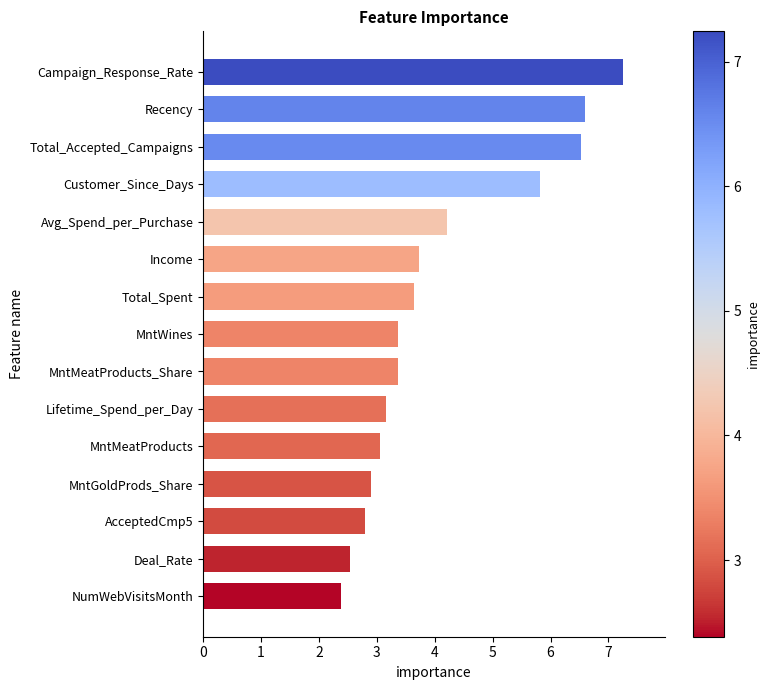

What position from the top is Customer_Since_Days?

4